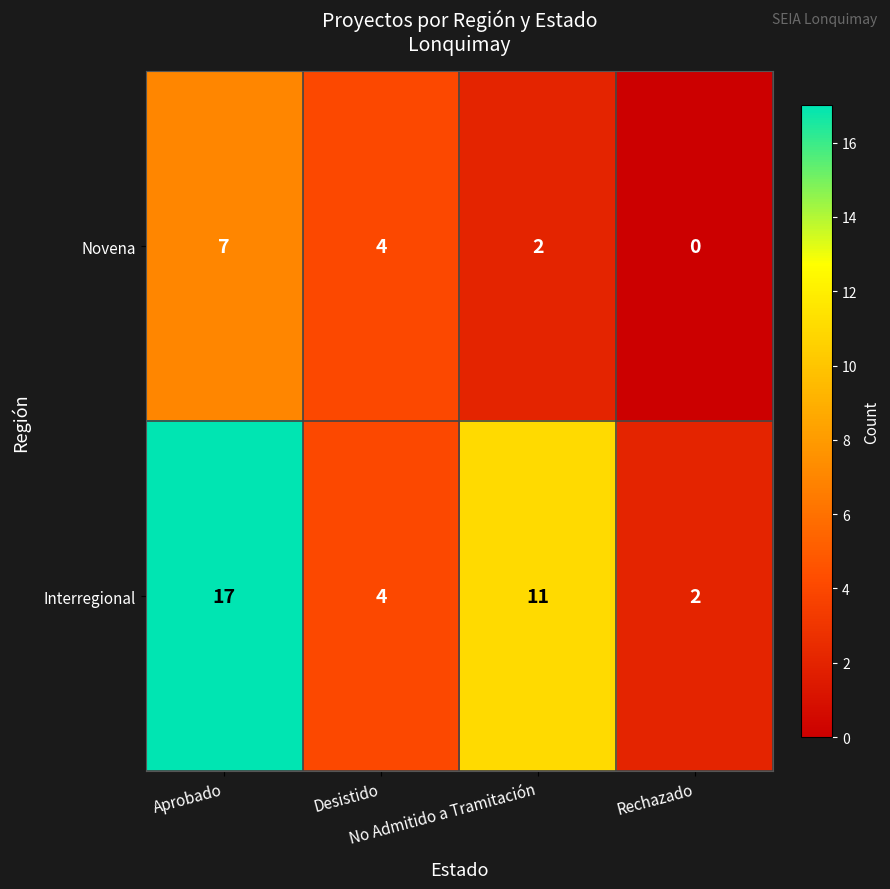

Which series has the largest total across all categories?

Interregional